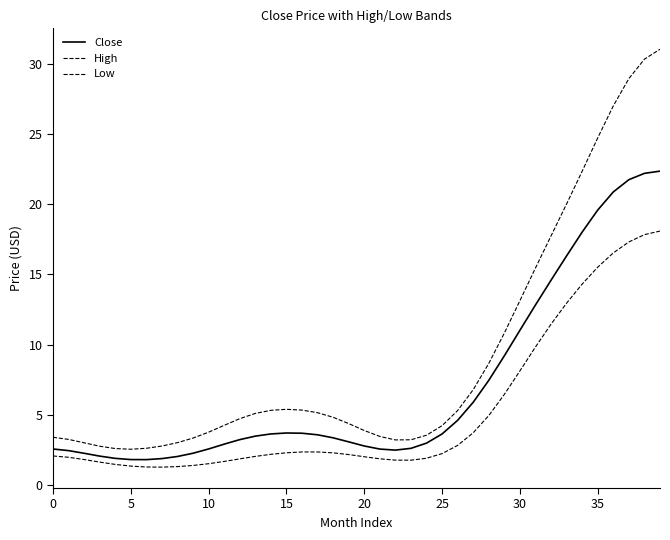

Does the chart display data point markers on the line(s)?

No